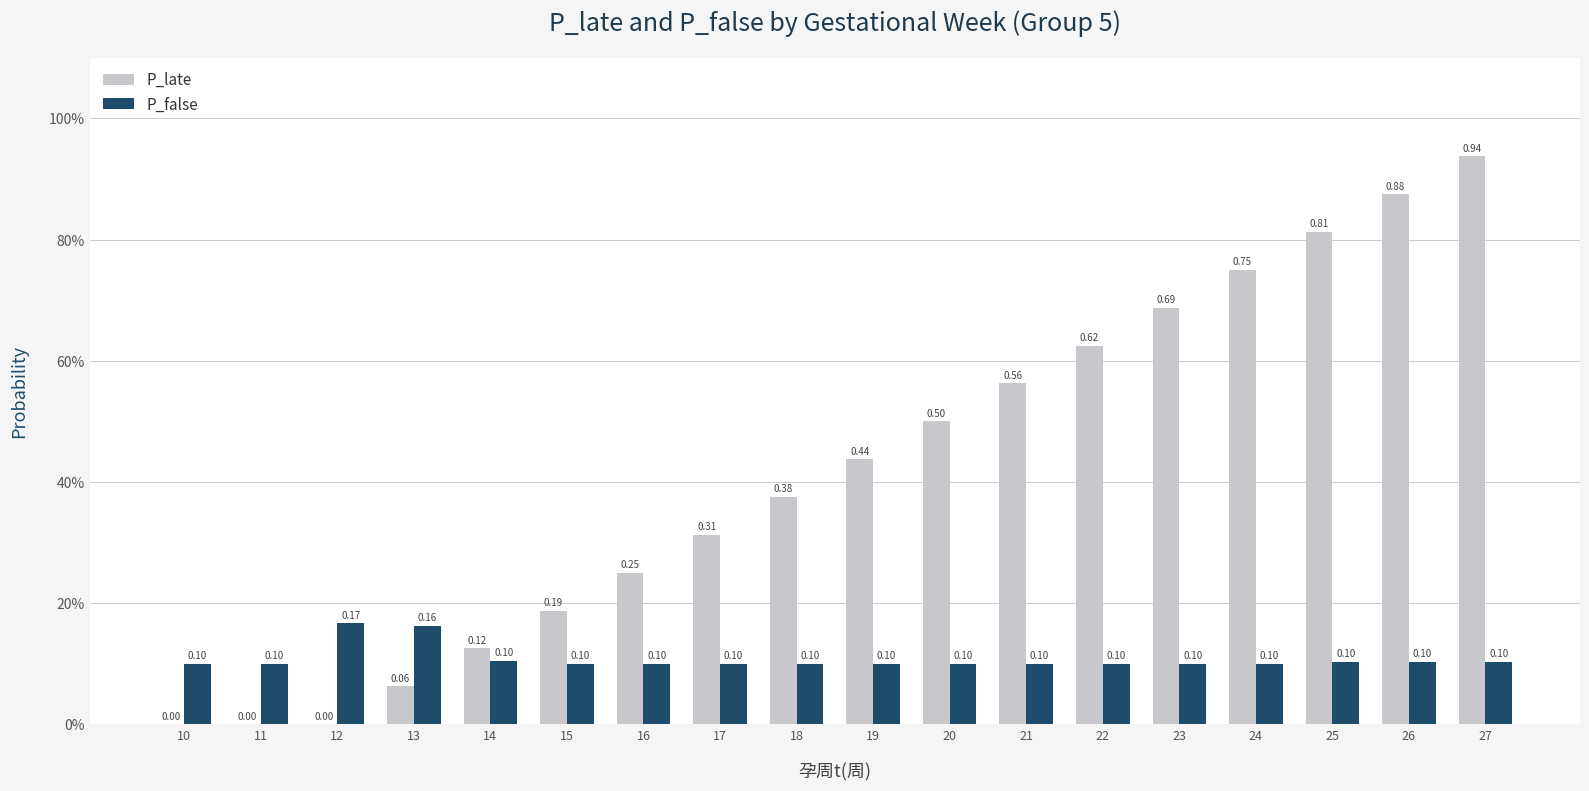

At which category does the chart reach its minimum across all series?

10